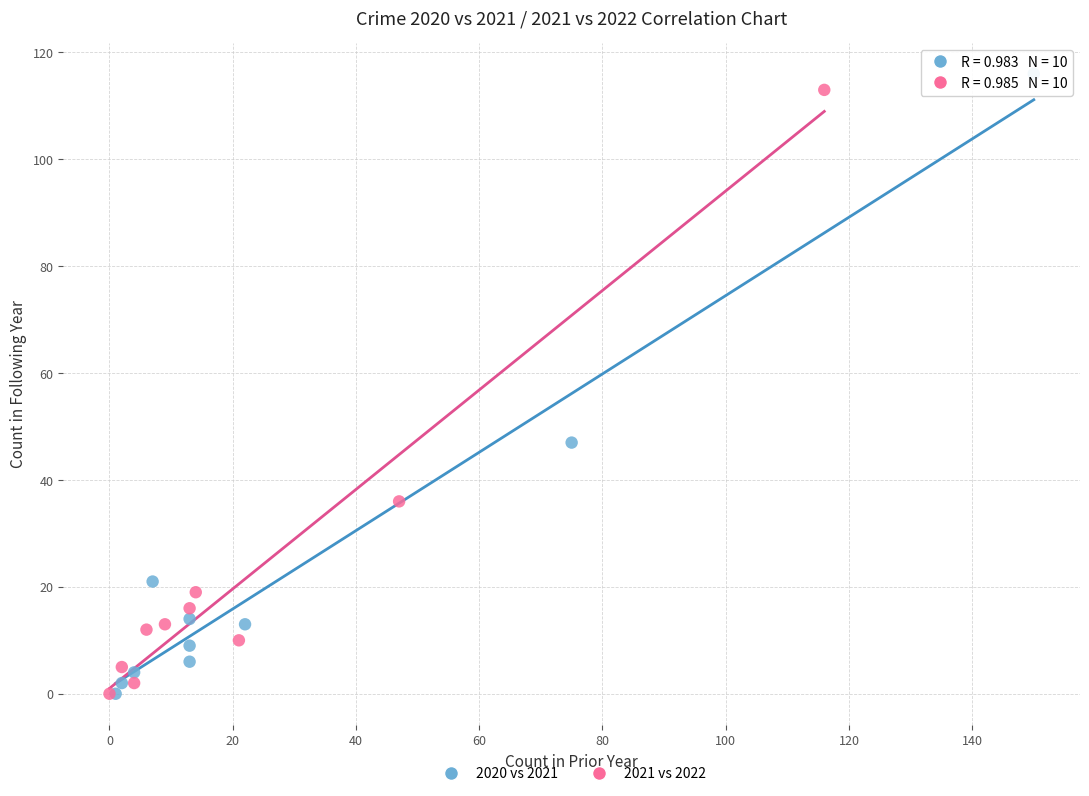

What are all the series names shown in the legend?

2020 vs 2021, 2021 vs 2022